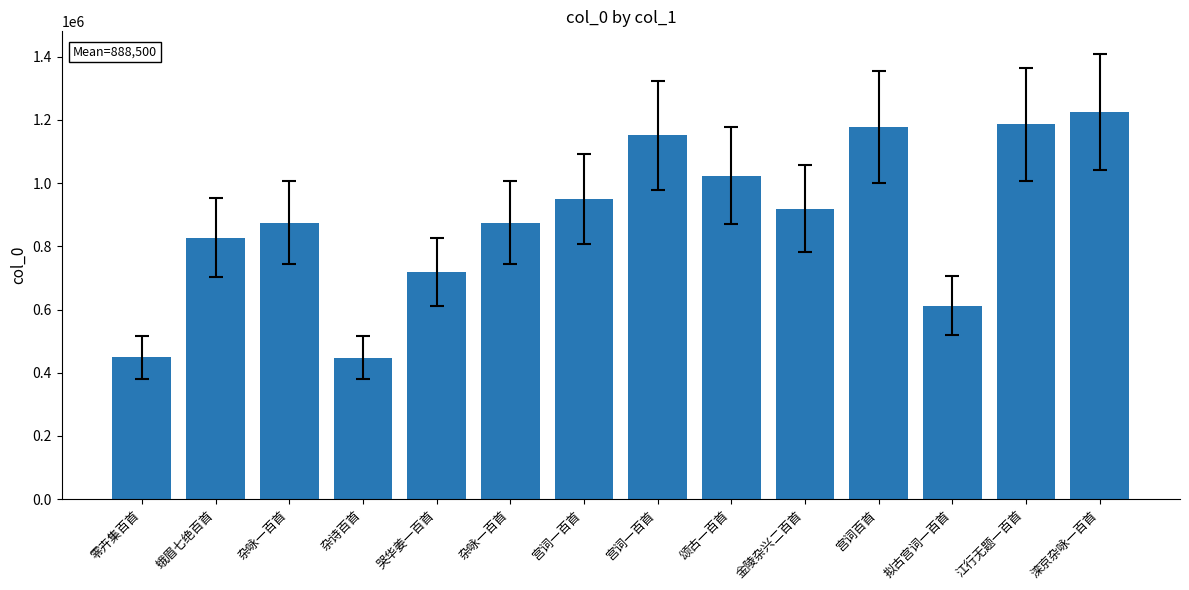

How many values are below 919458?

7